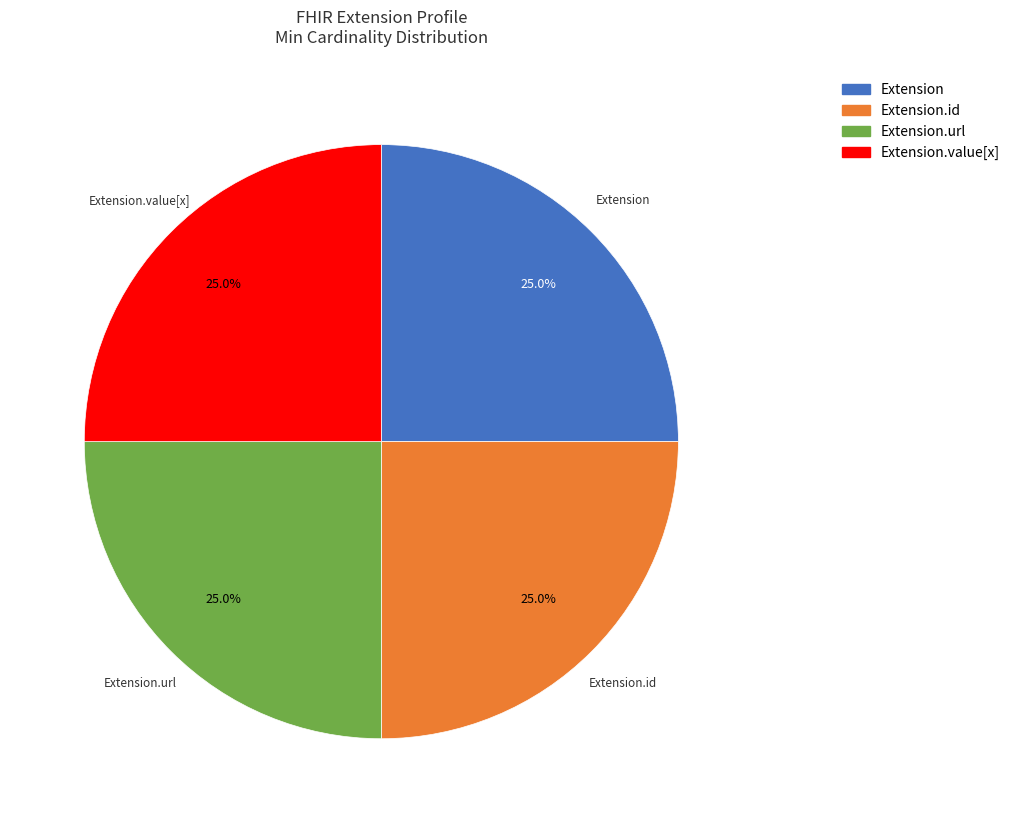

To the nearest percent, what is the difference between the largest and smallest slice percentages?

0%